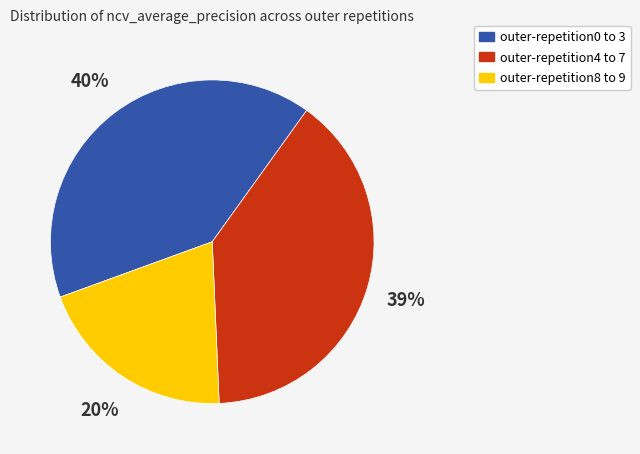

To the nearest percent, what is the average slice percentage?

33%